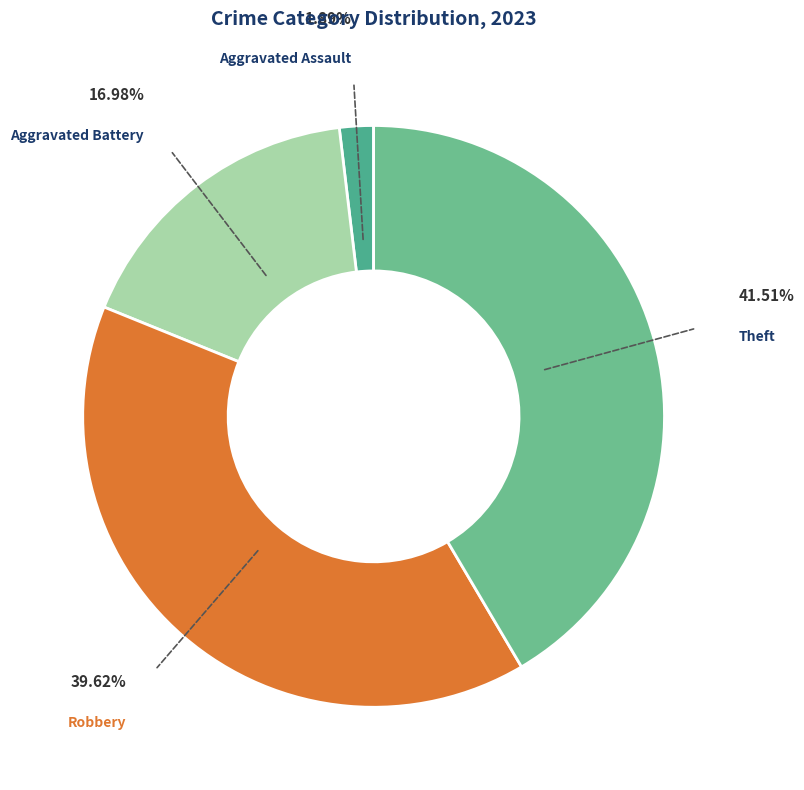

How many slices are in this pie chart?

4